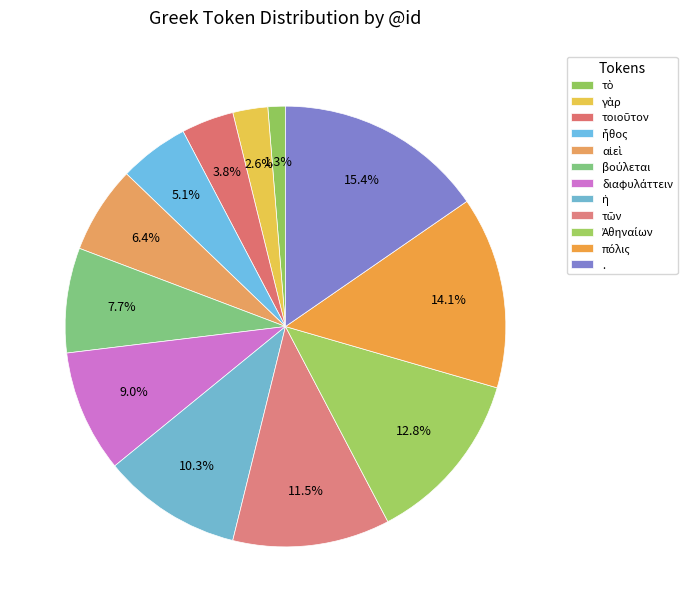

Is there any slice that represents more than half of the pie?

No